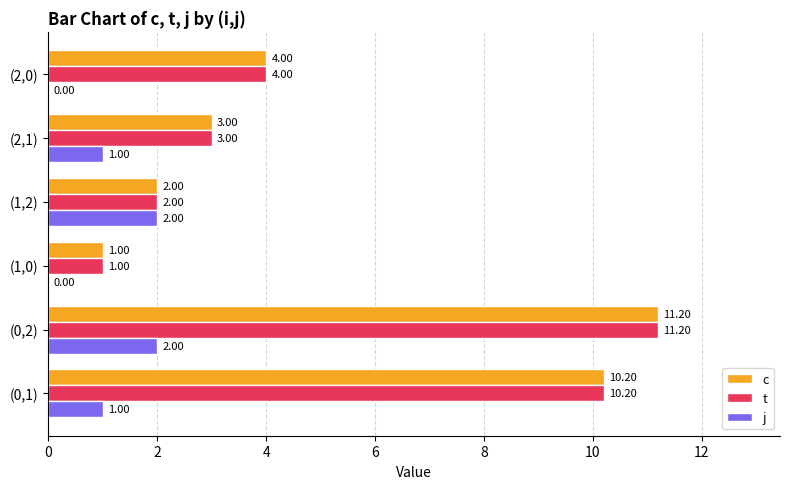

How many values in j are above zero?

4